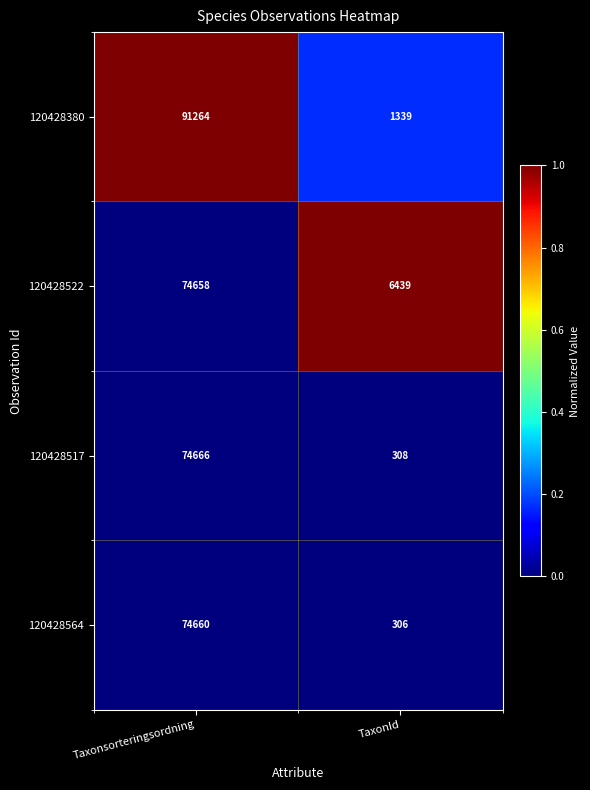

Between Taxonsorteringsordning and TaxonId, which series saw the biggest shift?

120428380